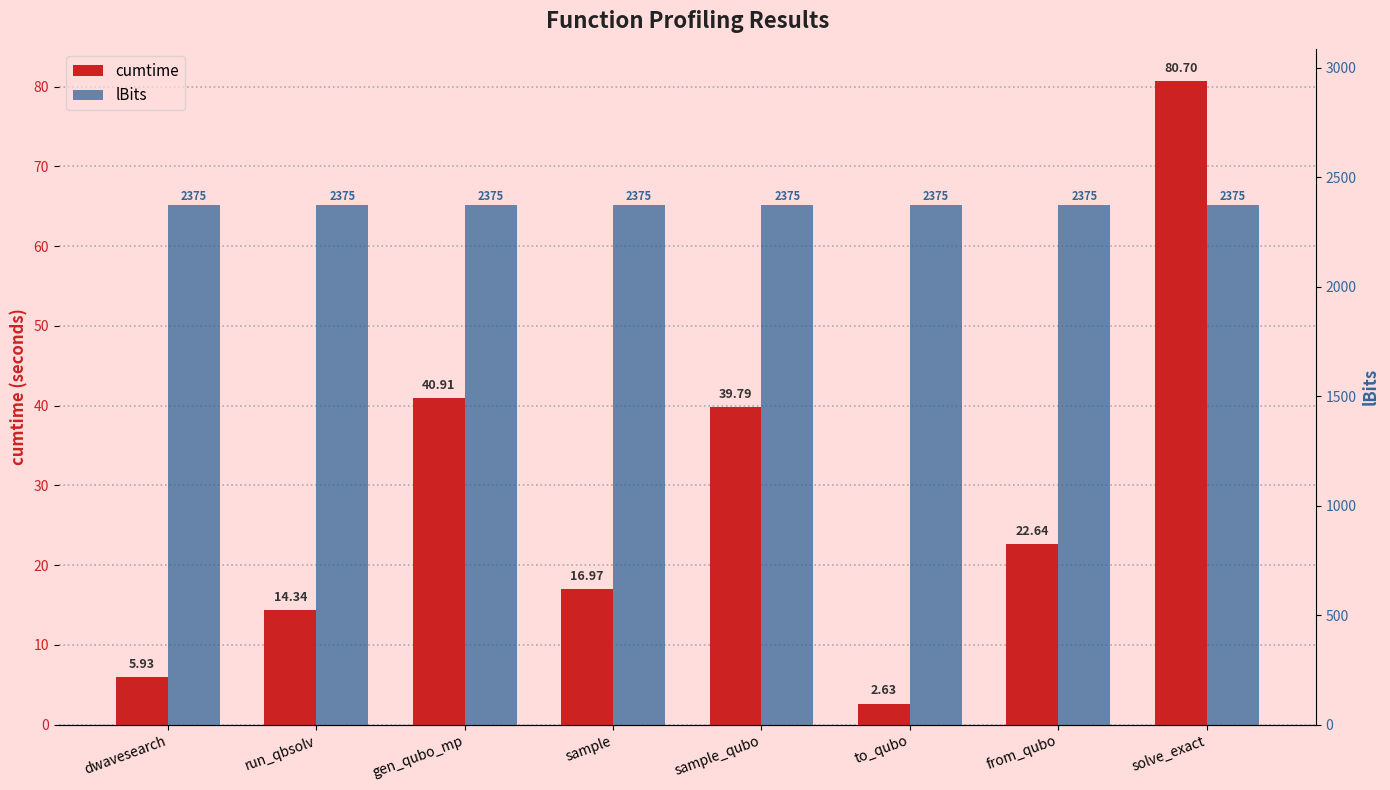

At which category is the sum across all series the highest?

solve_exact